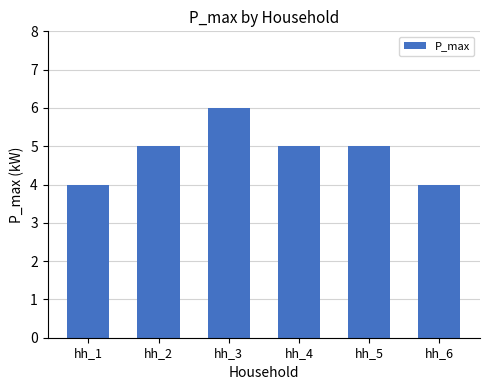

What is the difference between the second highest and second lowest values?

1